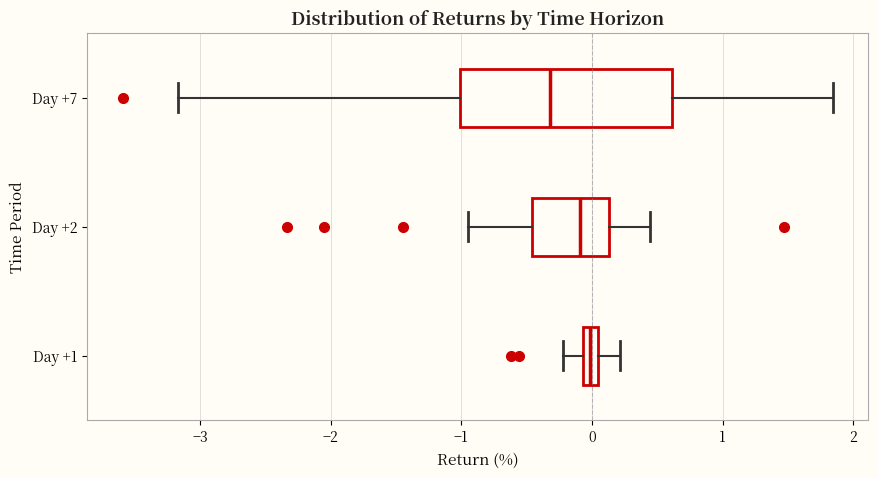

Which box's median line is the furthest to the left?

Day +7